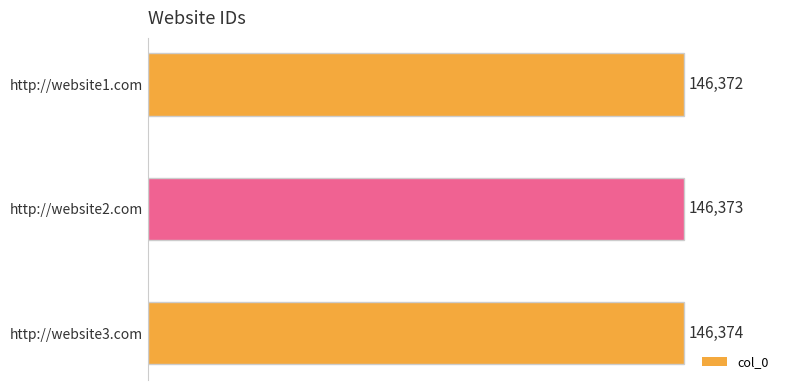

What is the smallest value displayed?

146372